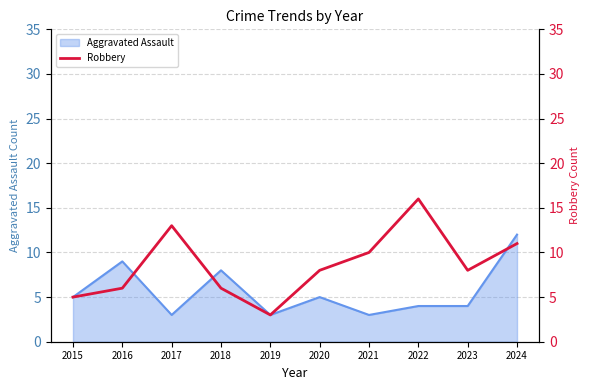

What is the greatest value displayed?

16